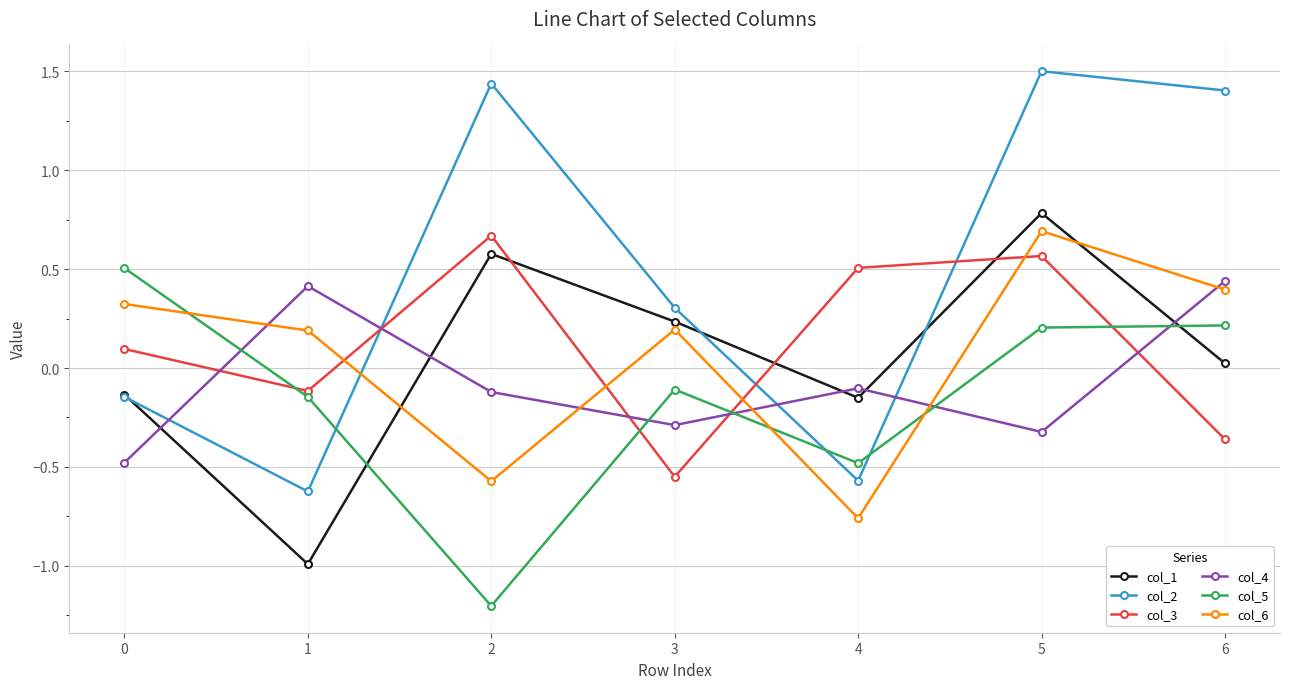

Between which two adjacent categories do col_1 and col_6 first intersect?

1 and 2